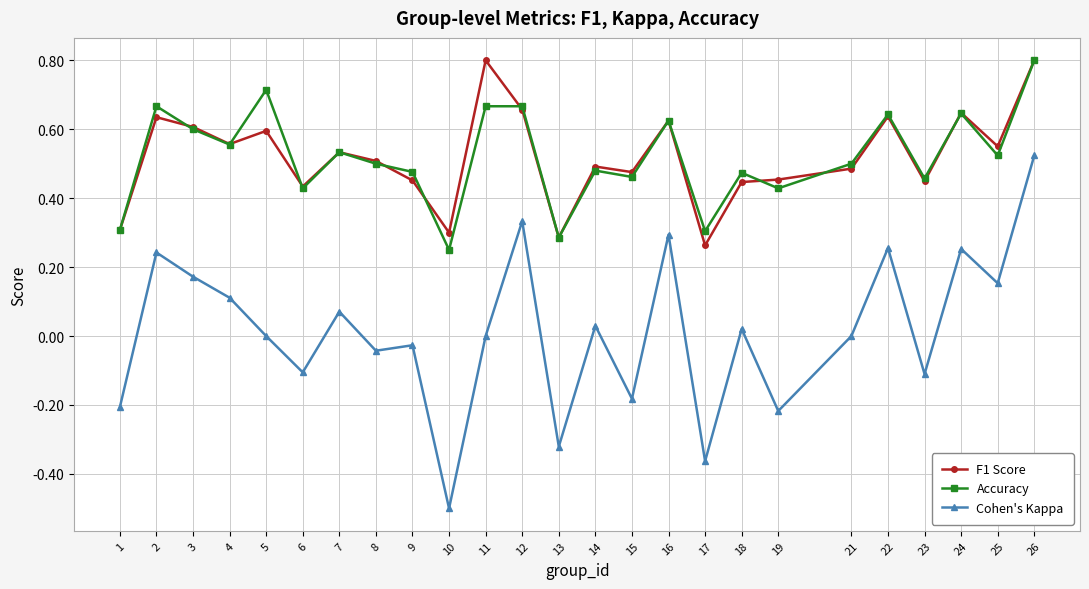

Is this an area chart (filled region under the line)?

No